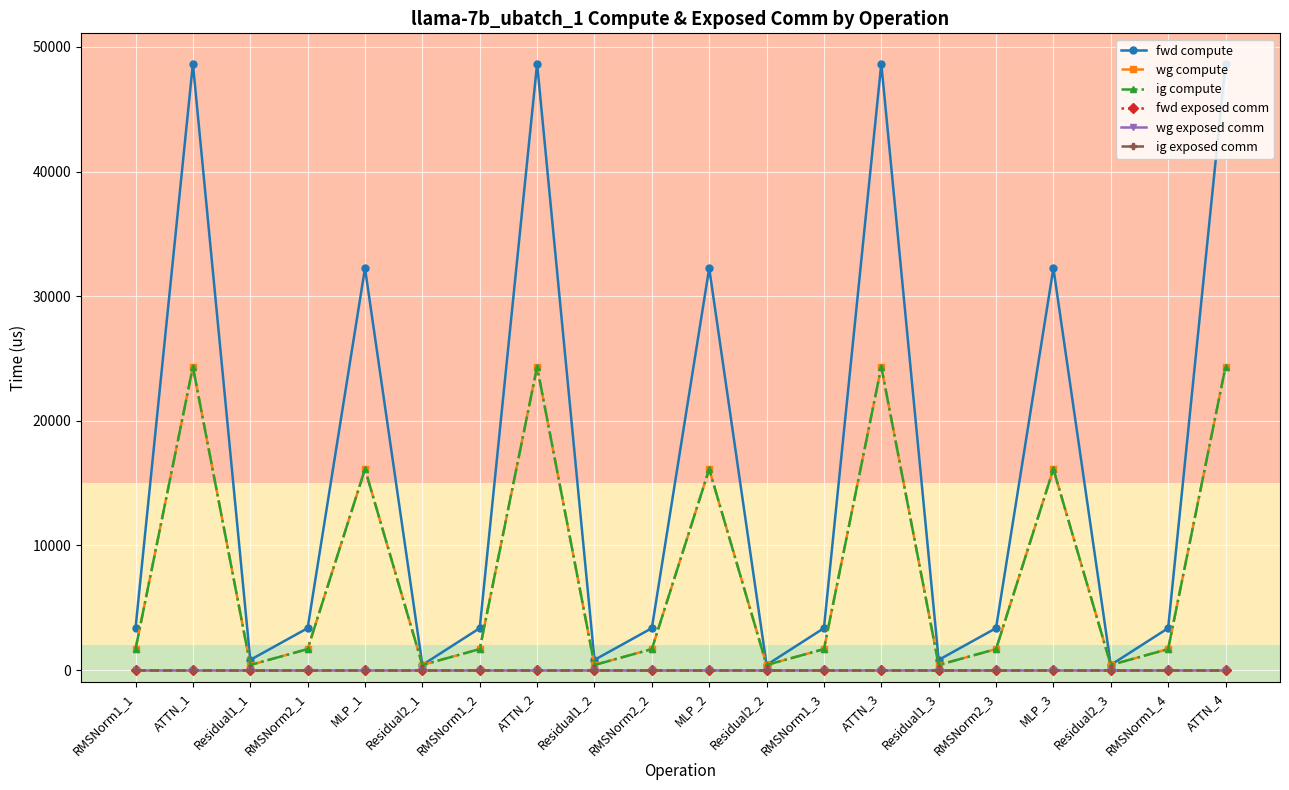

What position from the right is RMSNorm1_1?

20